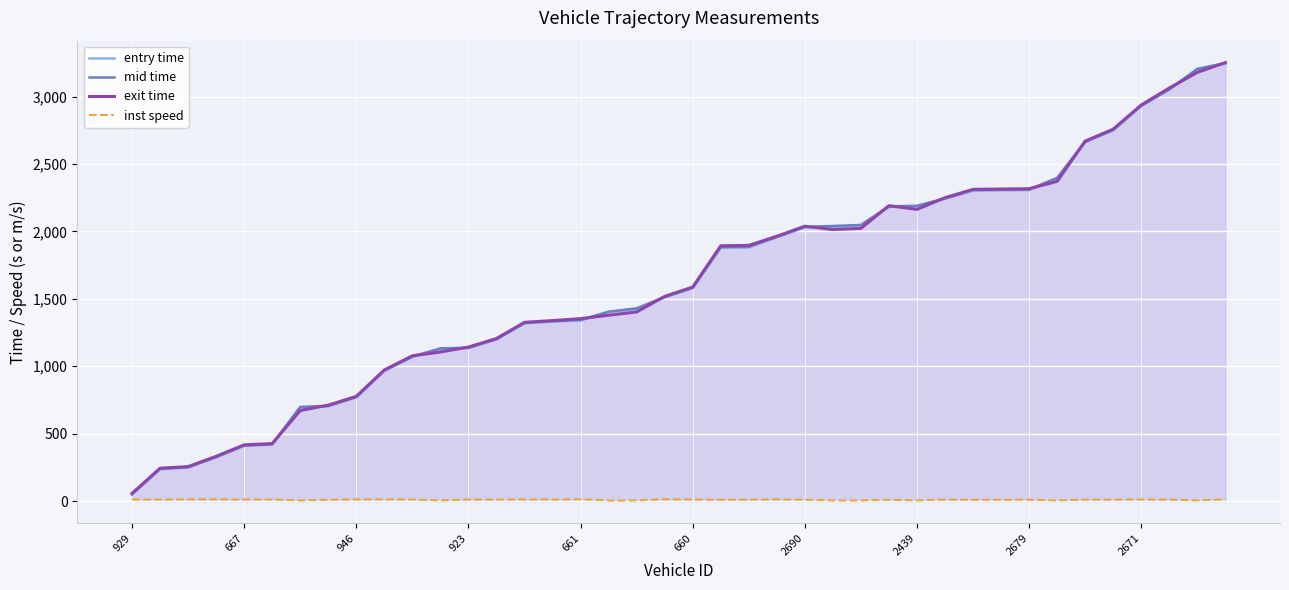

The exit time series shows 1353.2 at 661. True or false?

True